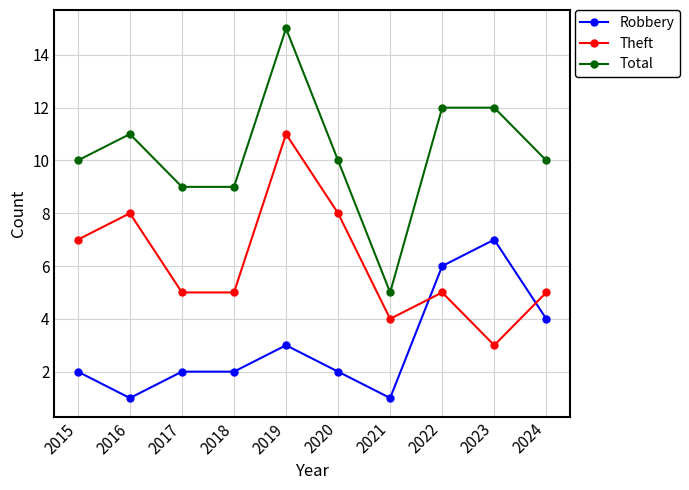

Reading right to left, list all the values displayed in this chart.

Robbery: 2024=4	2023=7	2022=6	2021=1	2020=2	2019=3	2018=2	2017=2	2016=1	2015=2
Theft: 2024=5	2023=3	2022=5	2021=4	2020=8	2019=11	2018=5	2017=5	2016=8	2015=7
Total: 2024=10	2023=12	2022=12	2021=5	2020=10	2019=15	2018=9	2017=9	2016=11	2015=10